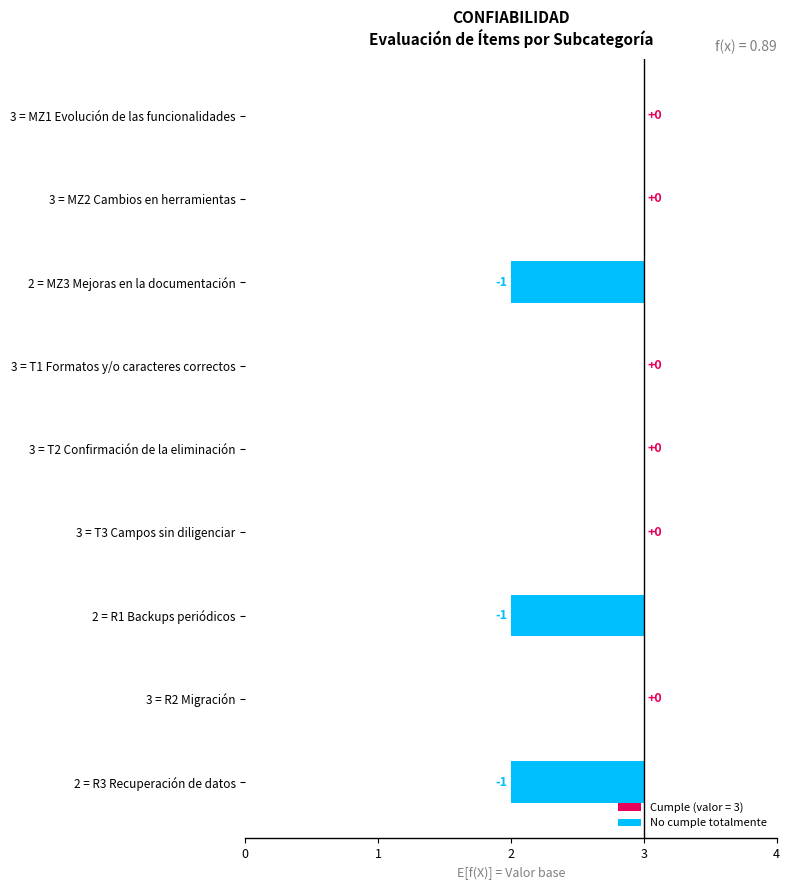

What is the value of the 8th bar from the left?

3